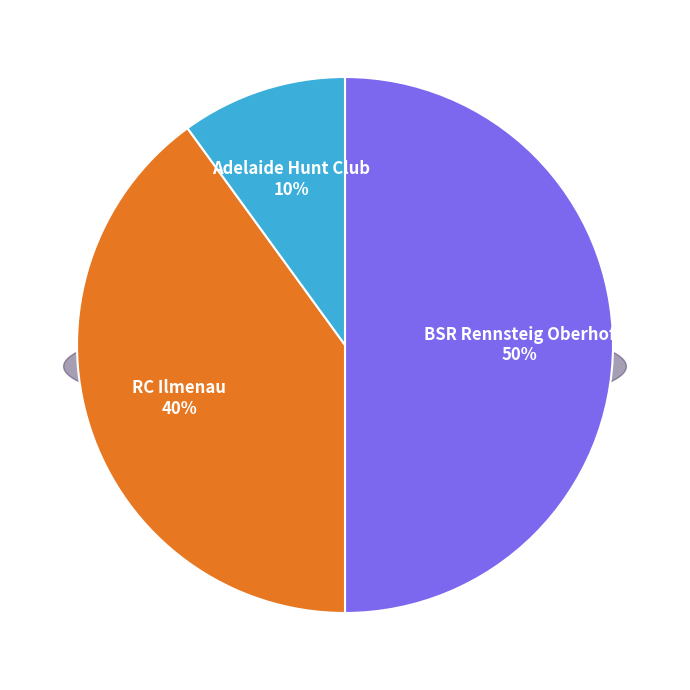

How much of the chart is everything except BSR Rennsteig Oberhof?

50.0%